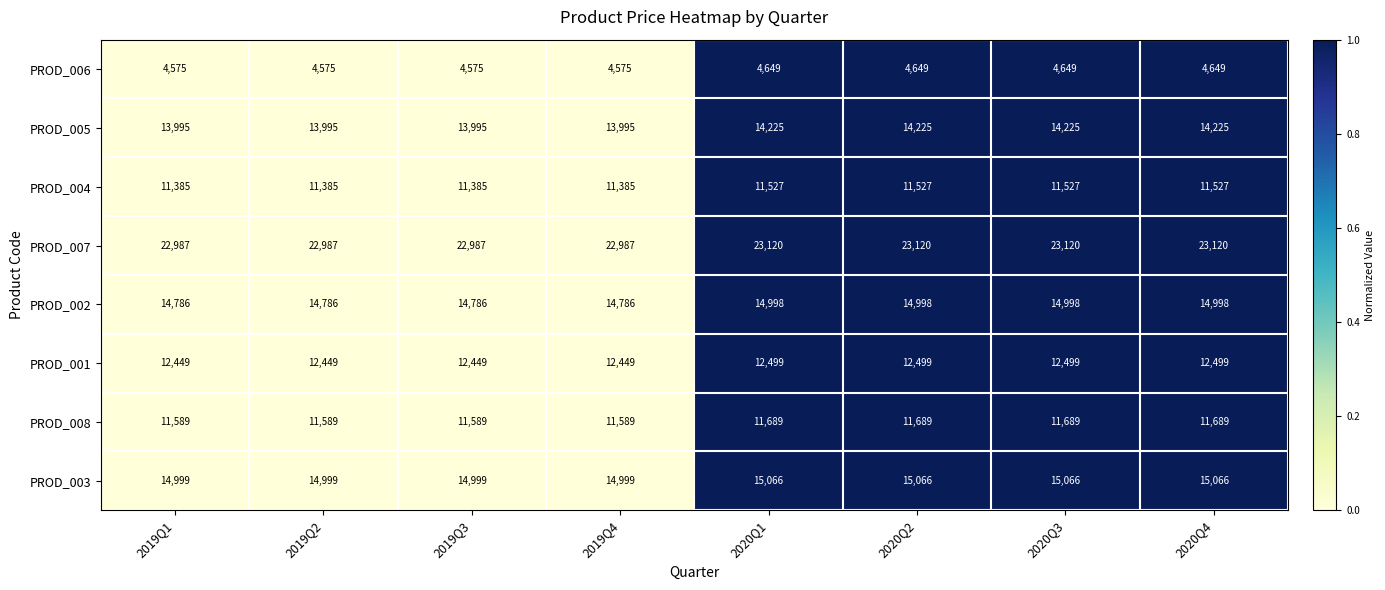

How many PROD_002 values are between 14786 and 14998?

8